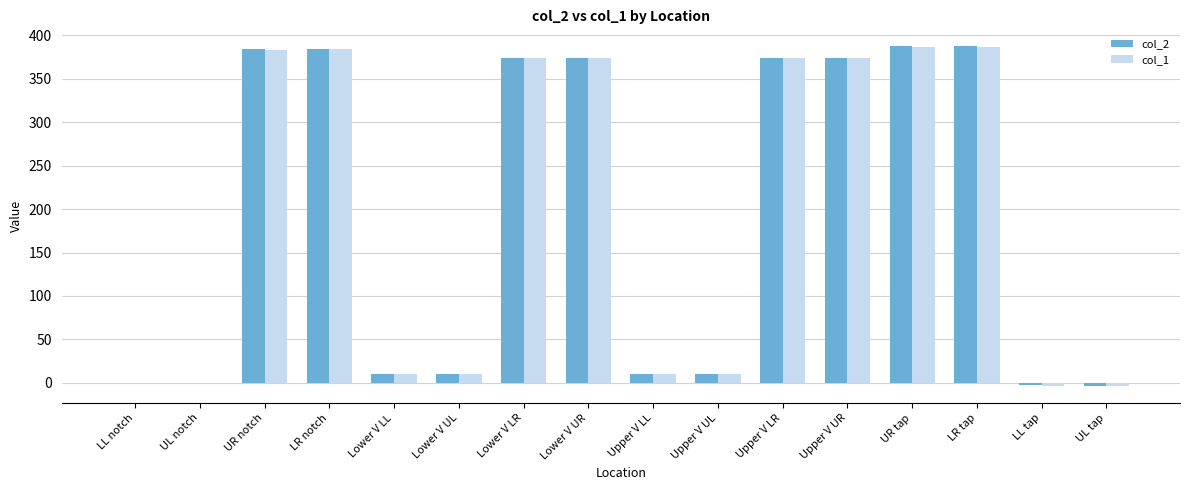

What is the sum of all col_1 values?

3070.3